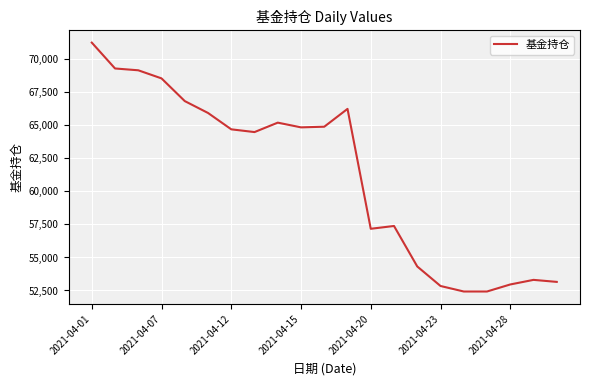

What is the difference between the maximum and minimum values?

18787.4